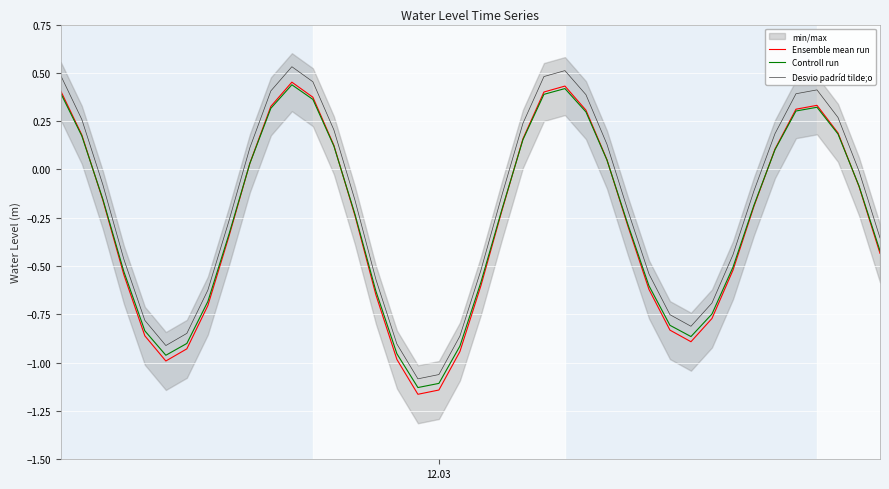

True or false: Ensemble mean run and Desvio padríd tilde;o cross at least once.

False